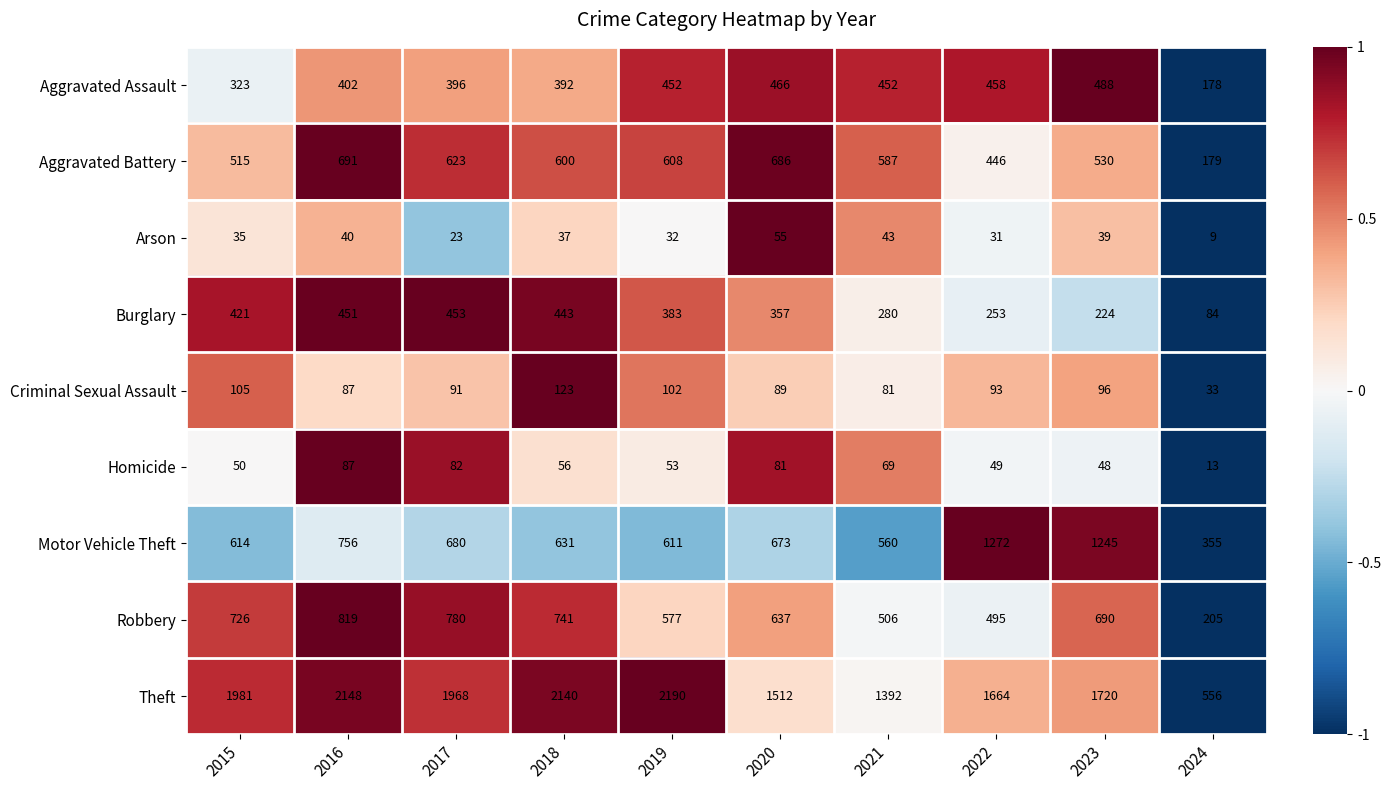

Which category has the lowest value across all series?

2024